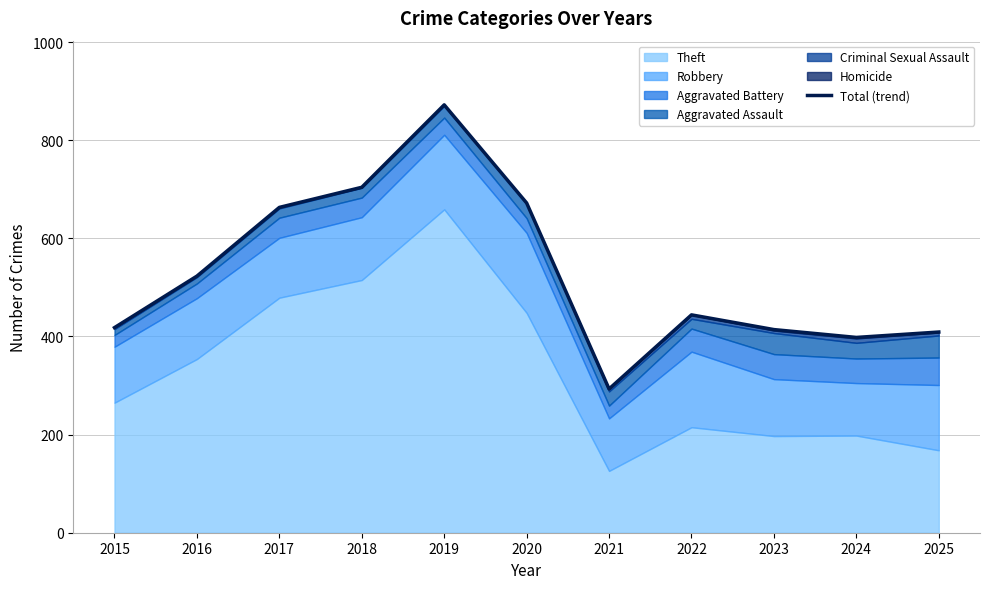

What is the smallest value displayed?

293